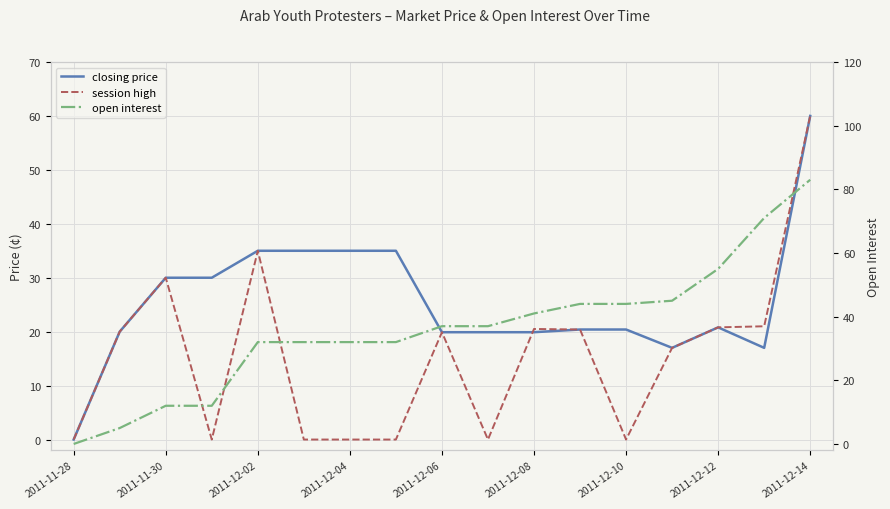

Is the value of closing price at 9 greater than the value of open interest at 2011-11-30?

Yes